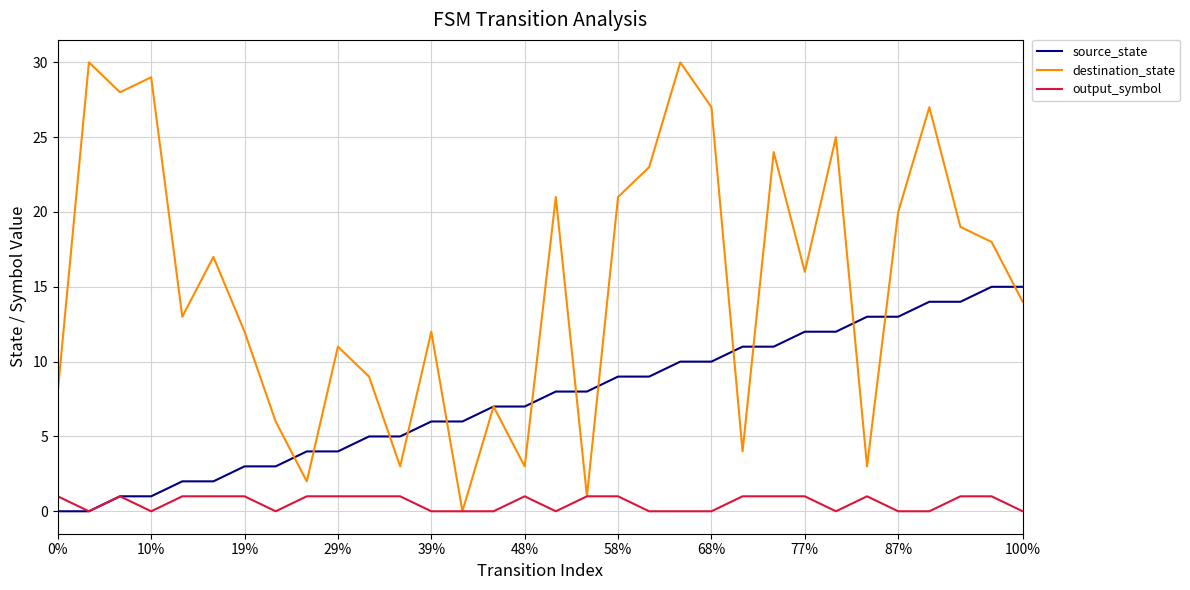

What is the highest value of the source_state series?

15